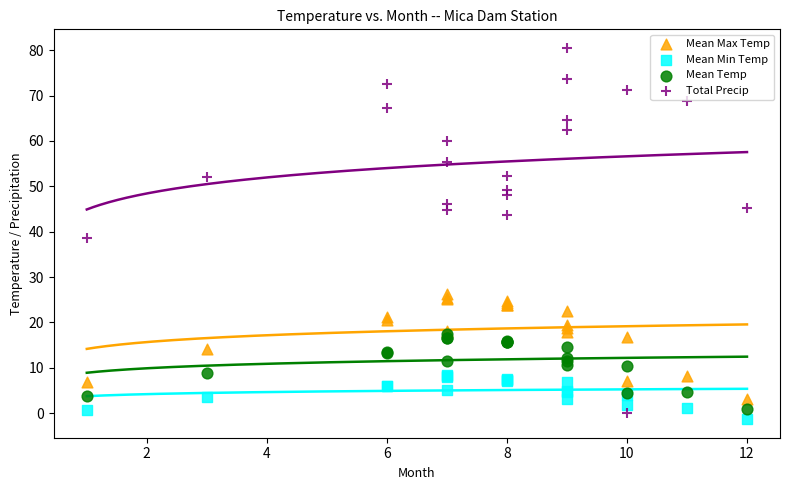

Which series reaches the minimum Y coordinate?

Mean Min Temp